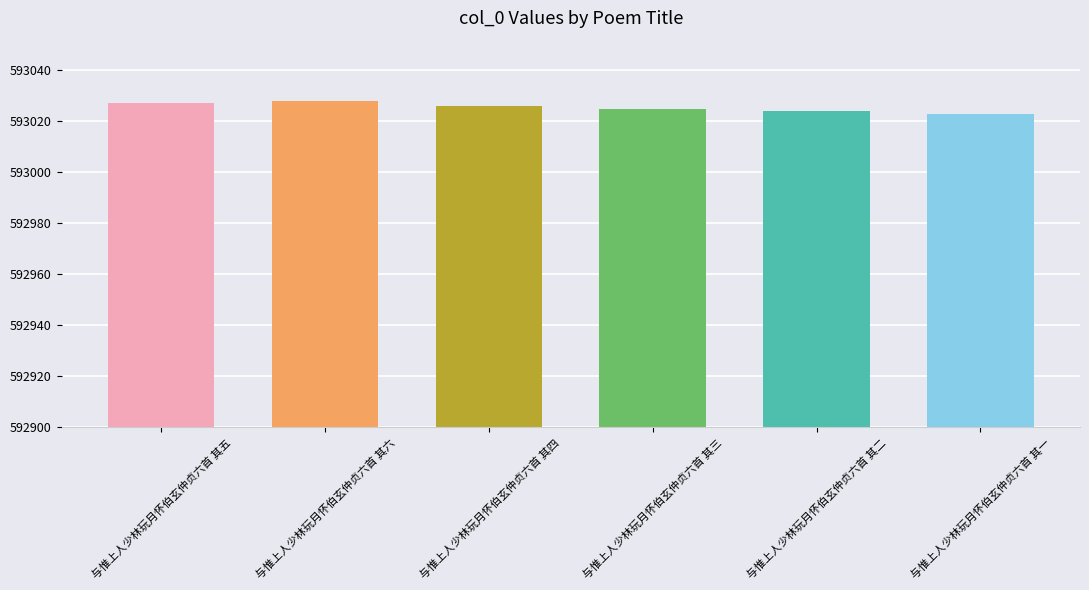

What is the greatest value displayed?

593028